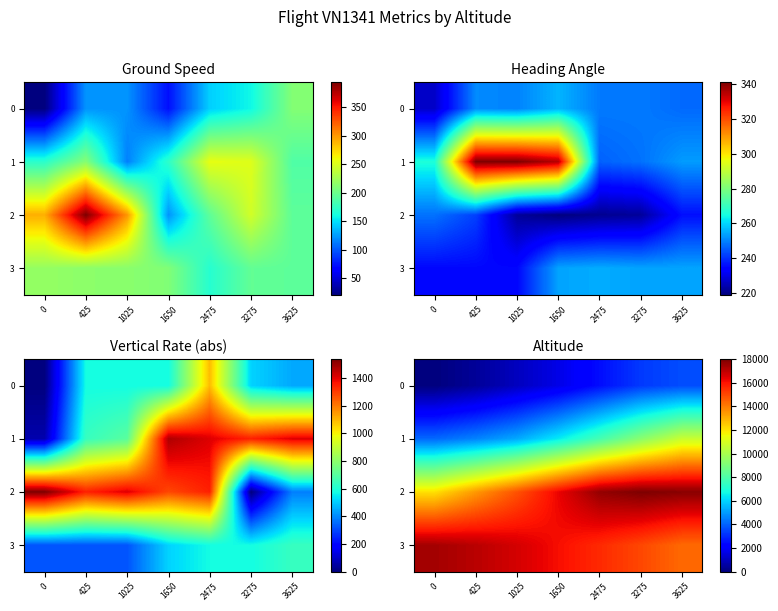

What is the sum of the 0 values at 2475 and 1025?

3500